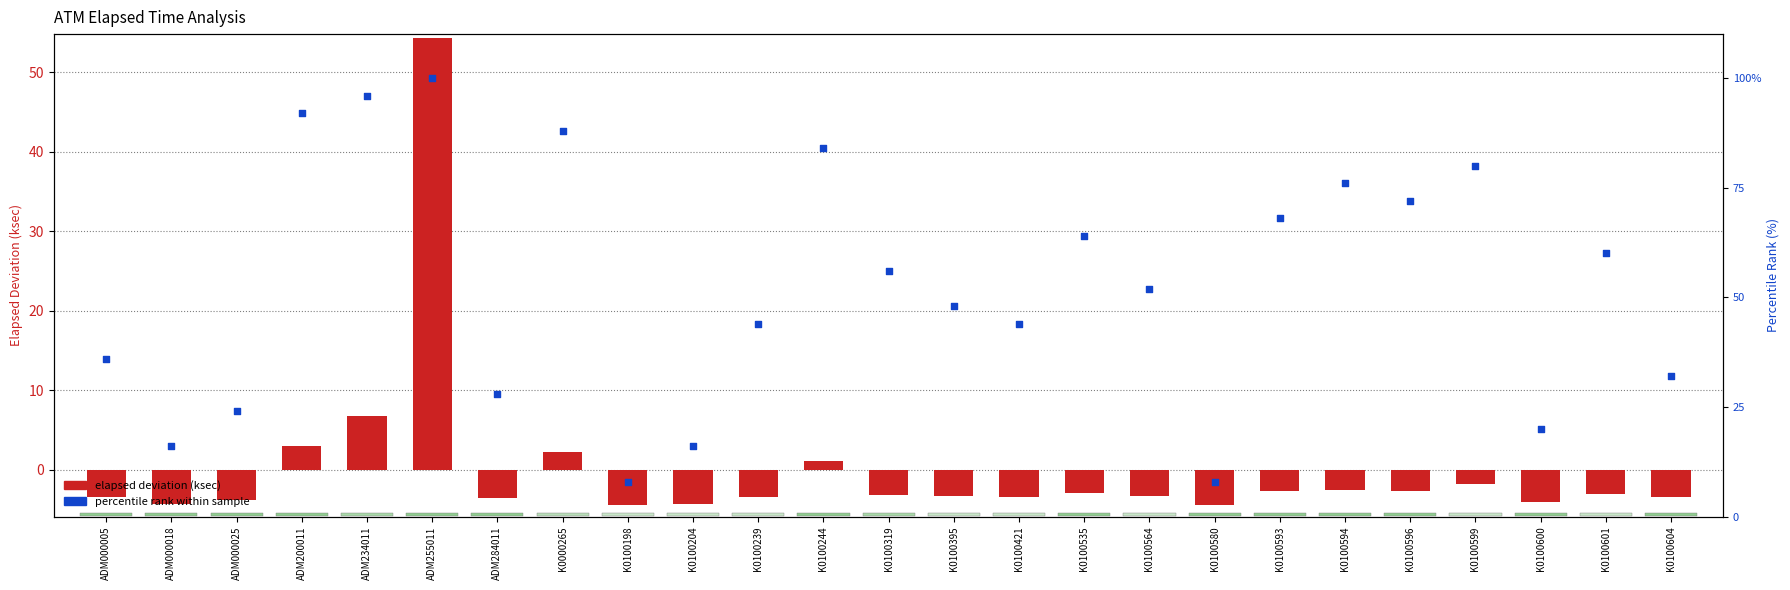

At which category is the sum across all series the highest?

ADM255011